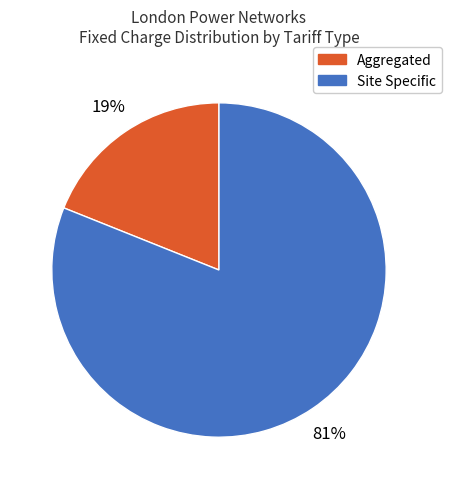

To the nearest percent, what is the average slice percentage?

50%